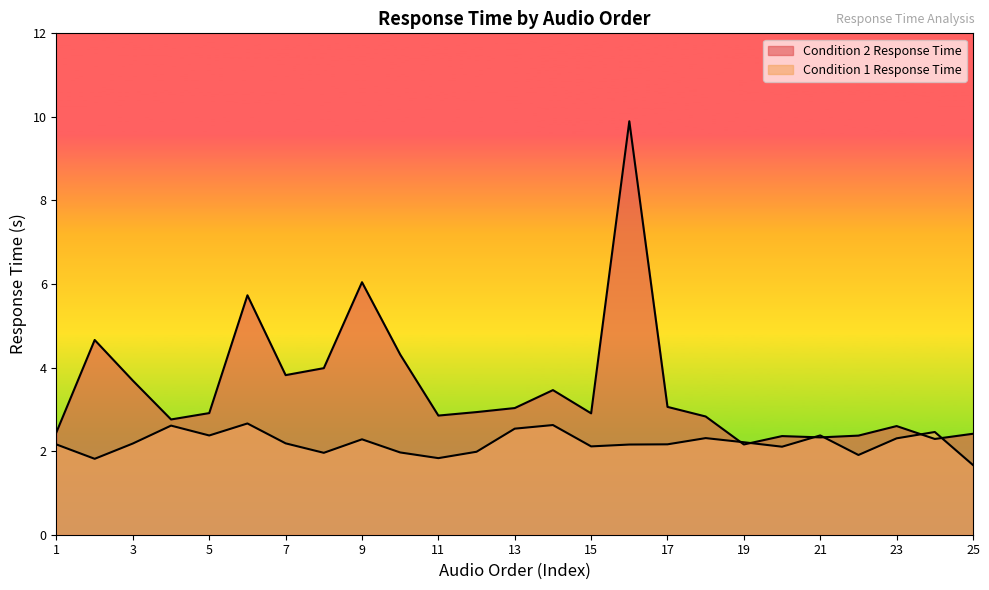

At which label is Condition 2 Response Time closest to 6?

9